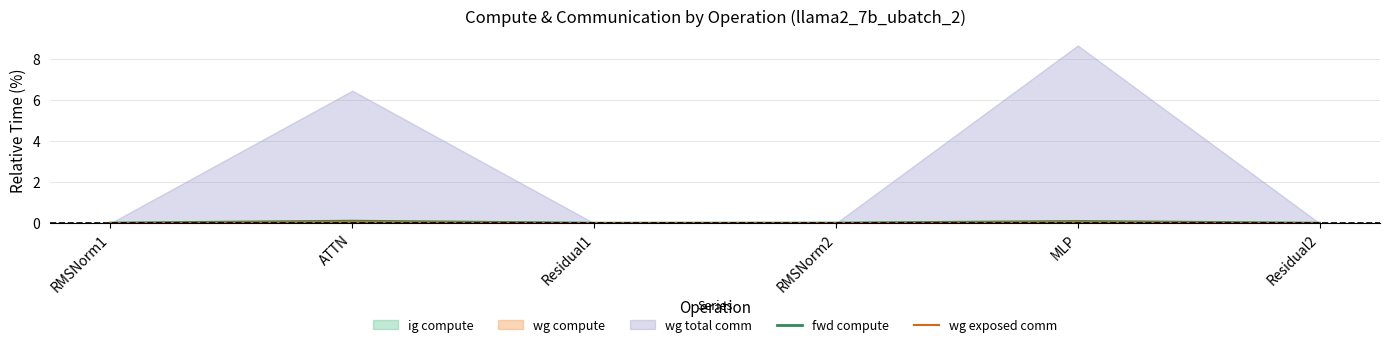

True or false: wg exposed comm has a value of 0.0 at RMSNorm2.

True